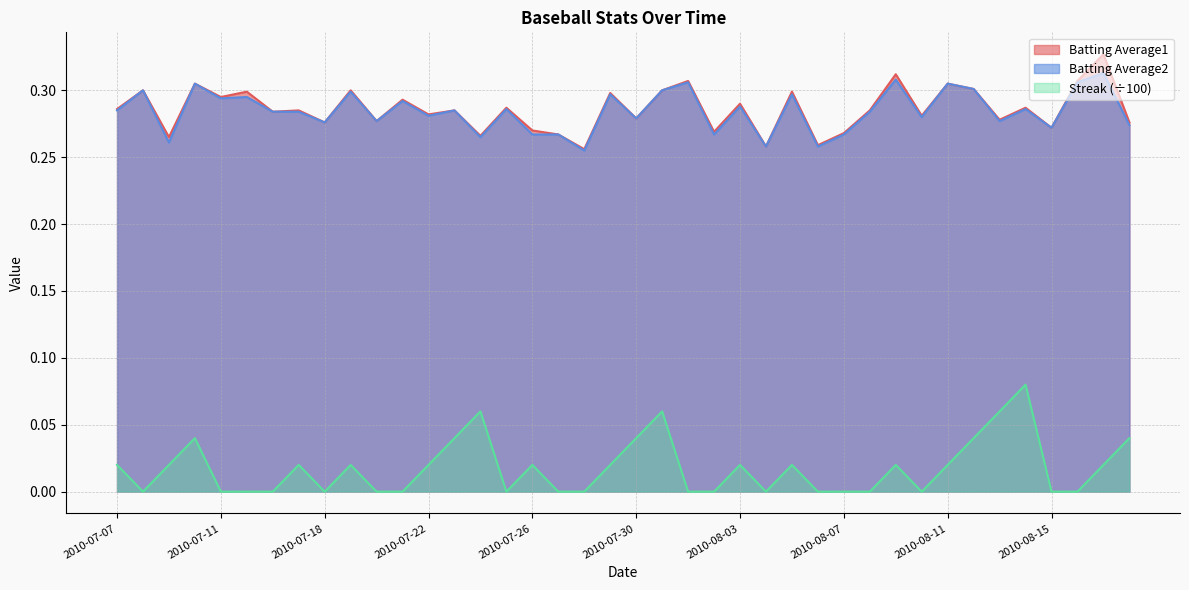

Which label corresponds to the largest value in the chart?

2010-08-17